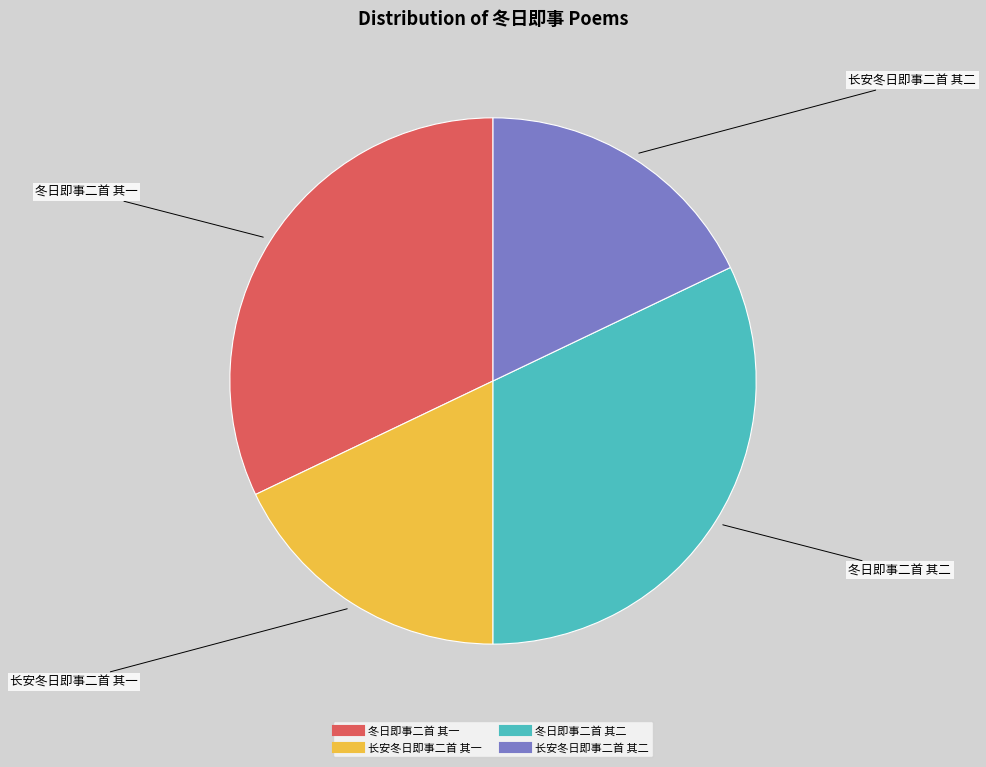

Does any single category account for the majority?

No